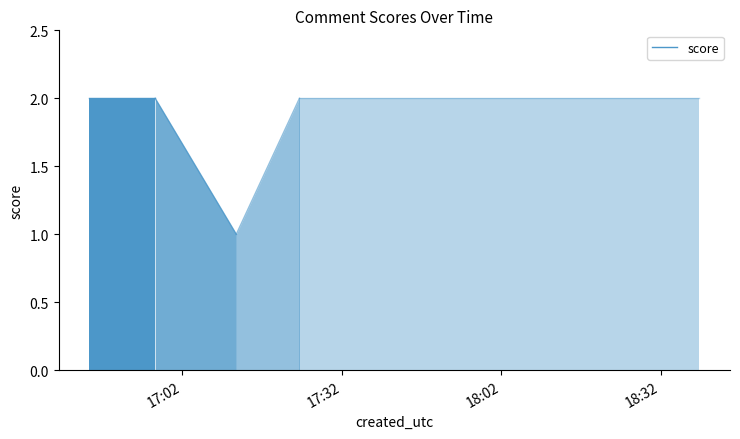

How many lines are shown in the chart?

1